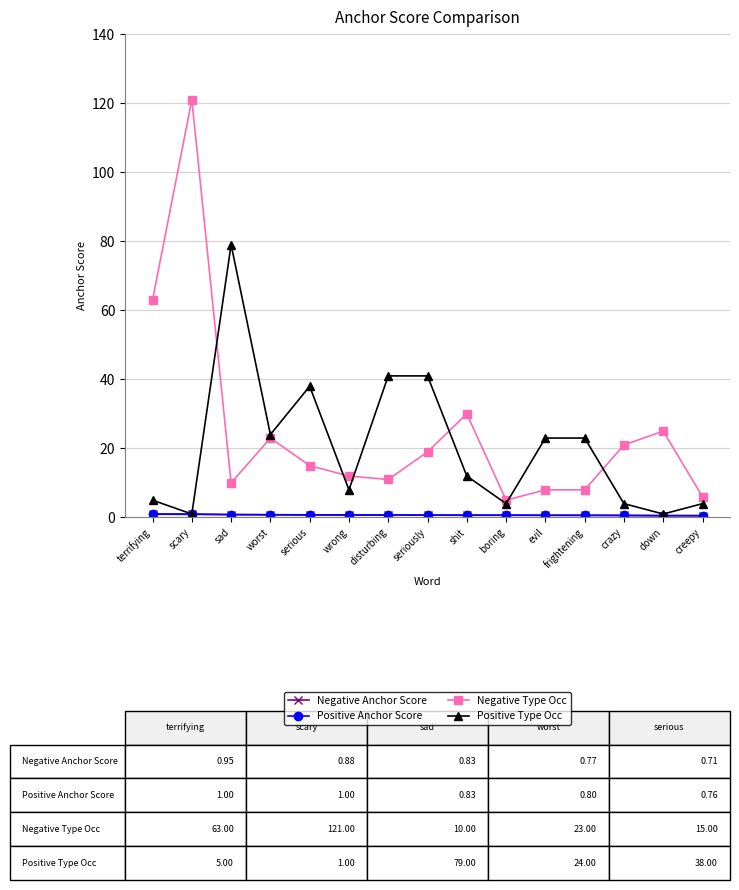

Is it true that Negative Type Occ equals 38.1 at terrifying?

False